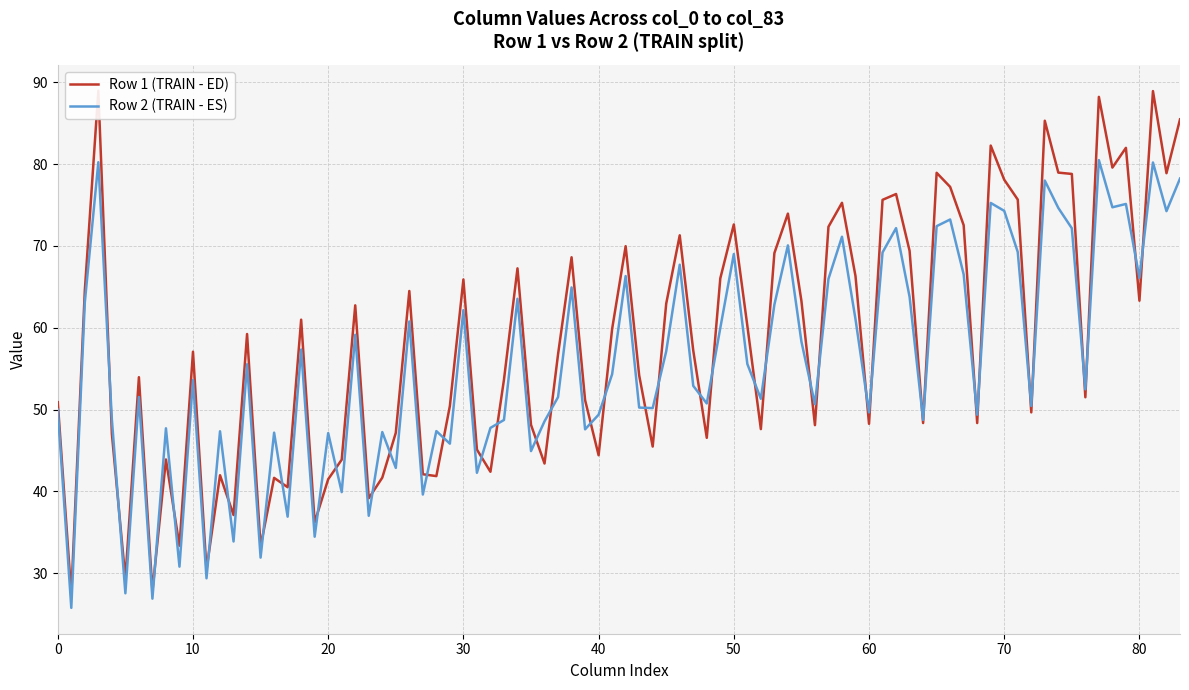

What is the smallest value displayed?

25.7